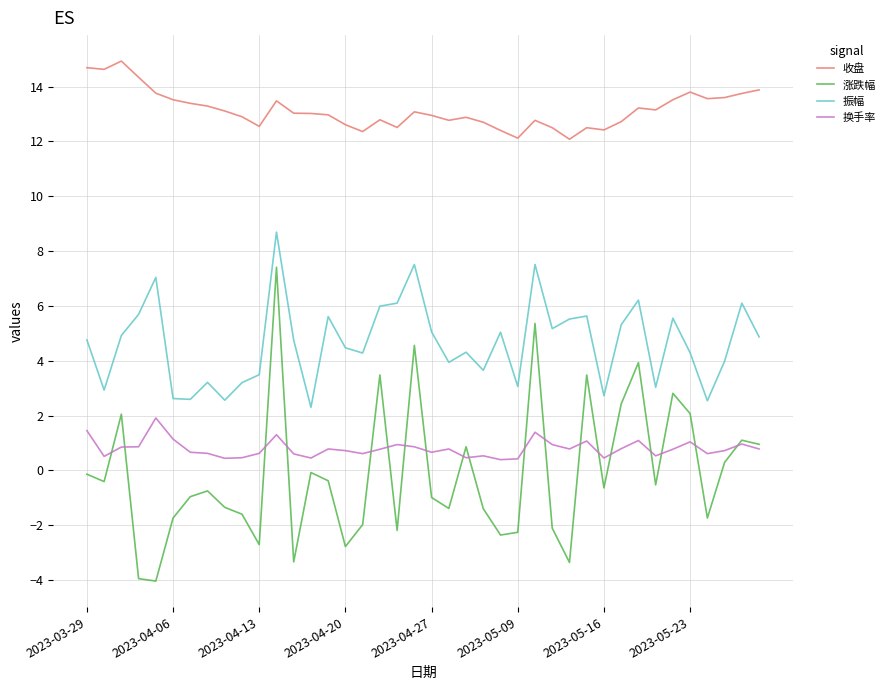

Which series has the widest spread of values?

涨跌幅